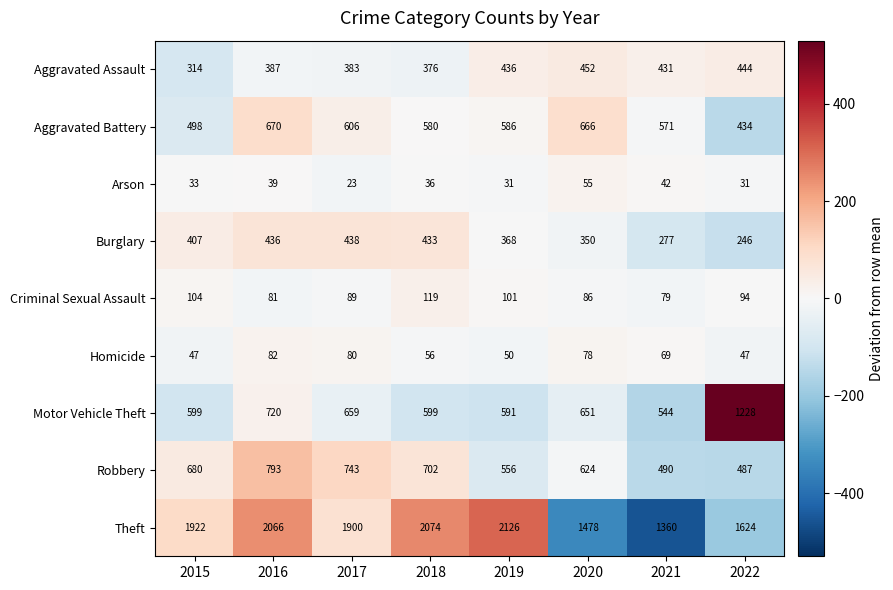

At 2019, list the series in order from largest to smallest.

Theft, Motor Vehicle Theft, Aggravated Battery, Robbery, Aggravated Assault, Burglary, Criminal Sexual Assault, Homicide, Arson